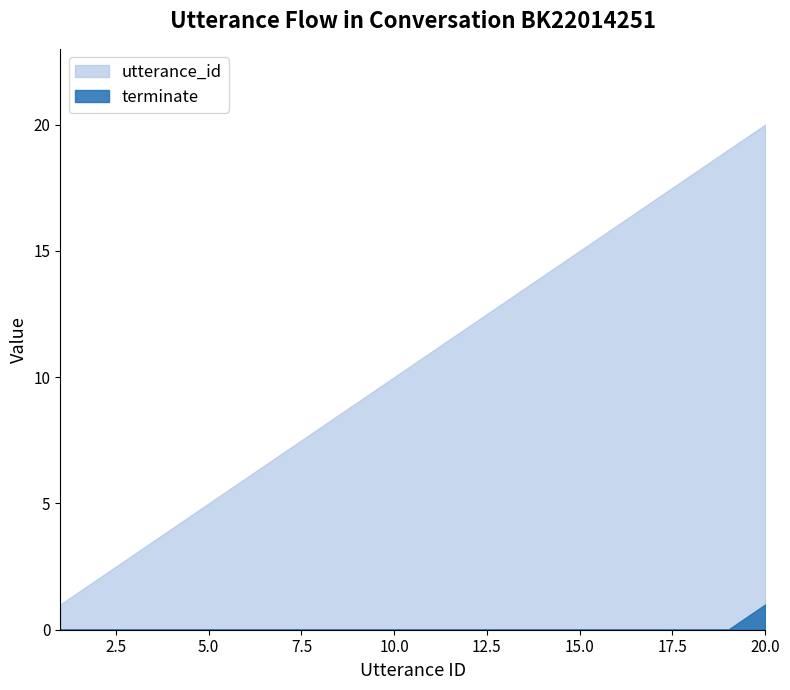

Which label corresponds to the largest value in the chart?

20.0